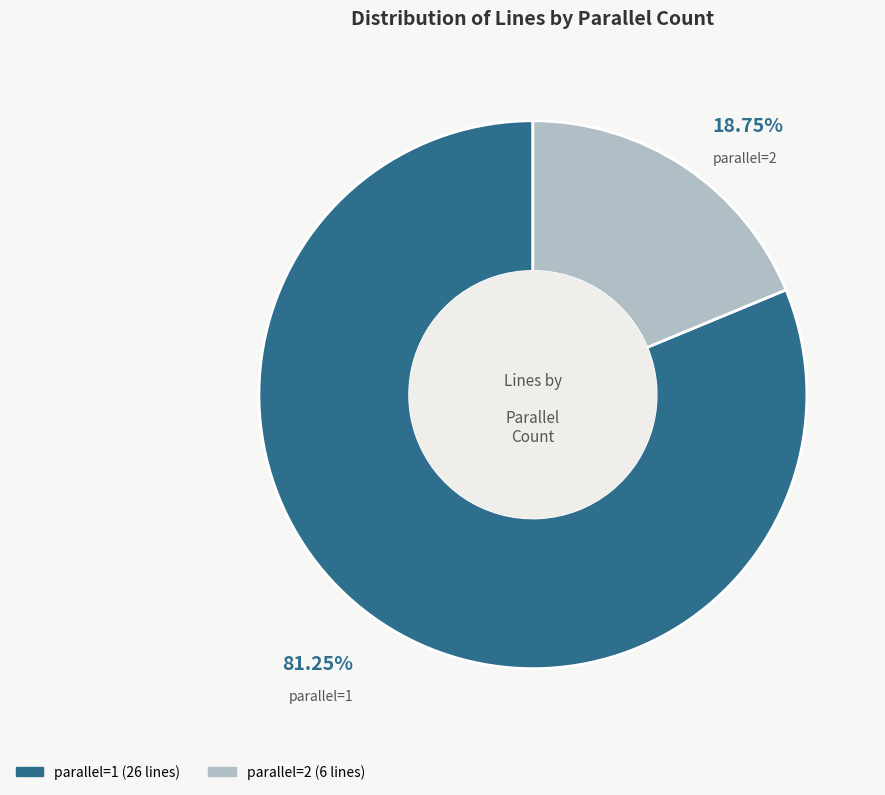

Approximately how many times larger is the value at parallel=1 compared to parallel=2?

4.3